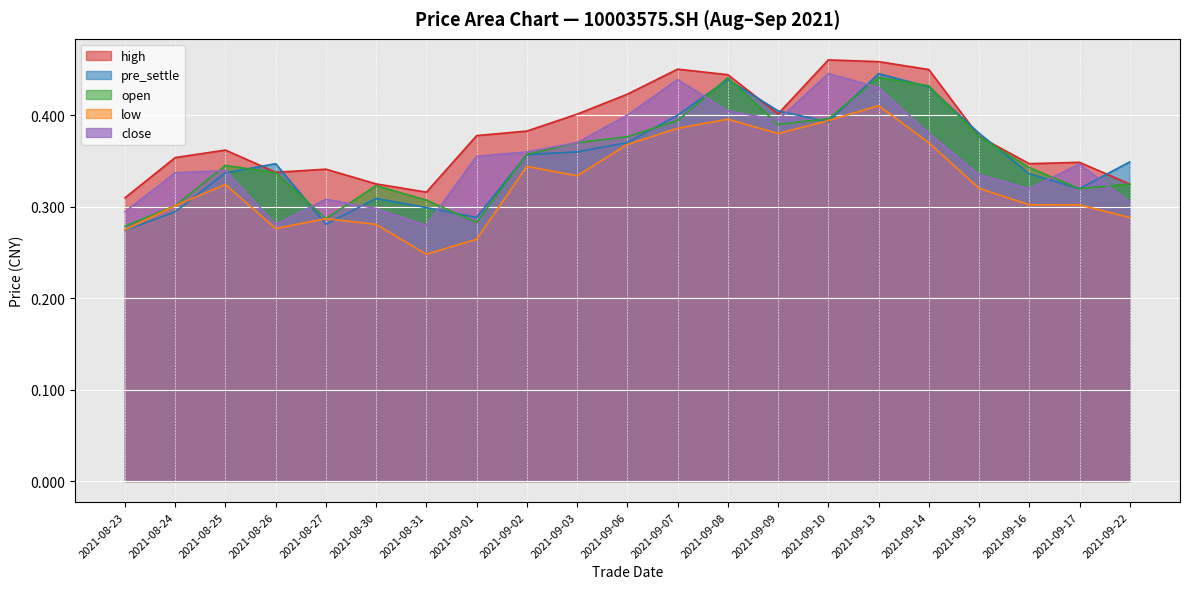

How many lines are shown in the chart?

5